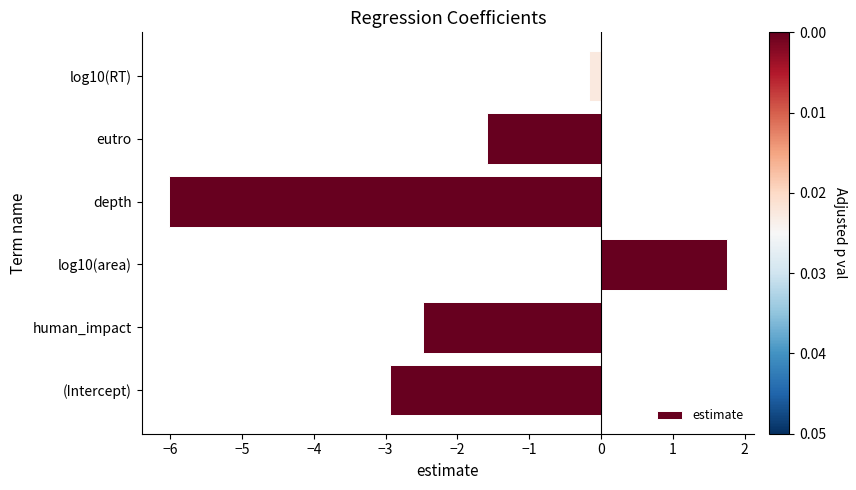

What is the smallest value displayed?

-6.0